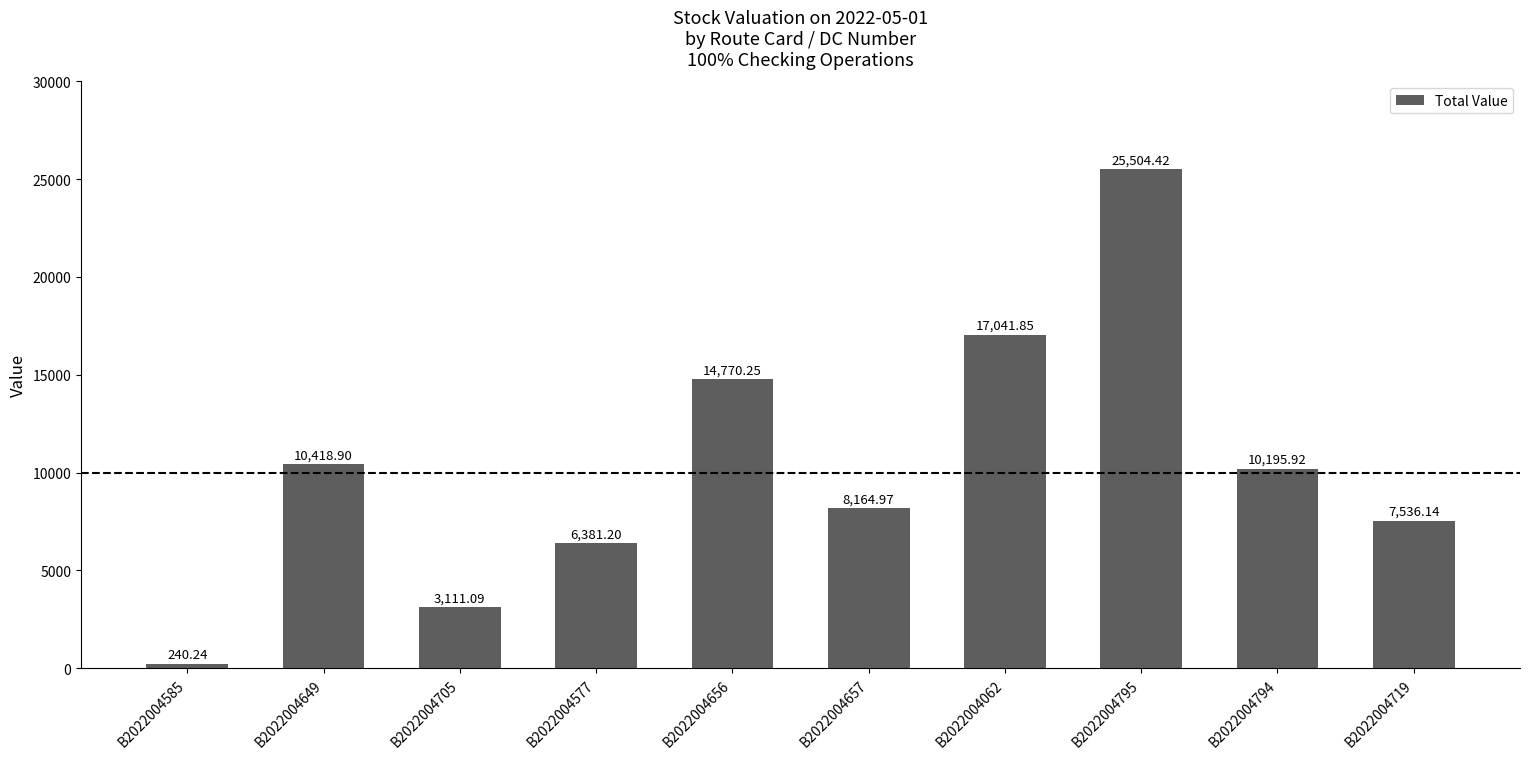

How many data points are less than 10195?

5